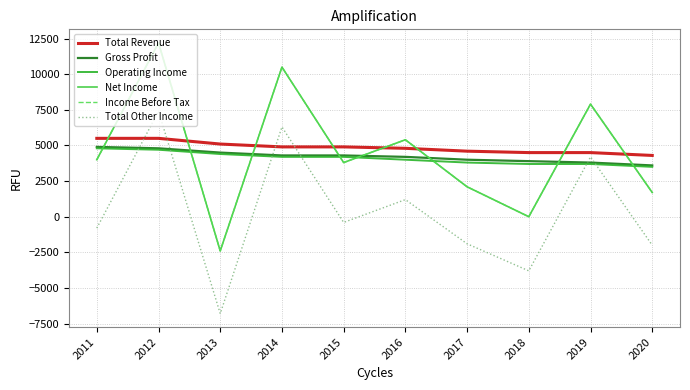

What is the value of the Net Income point at the 6th from the left?

5400